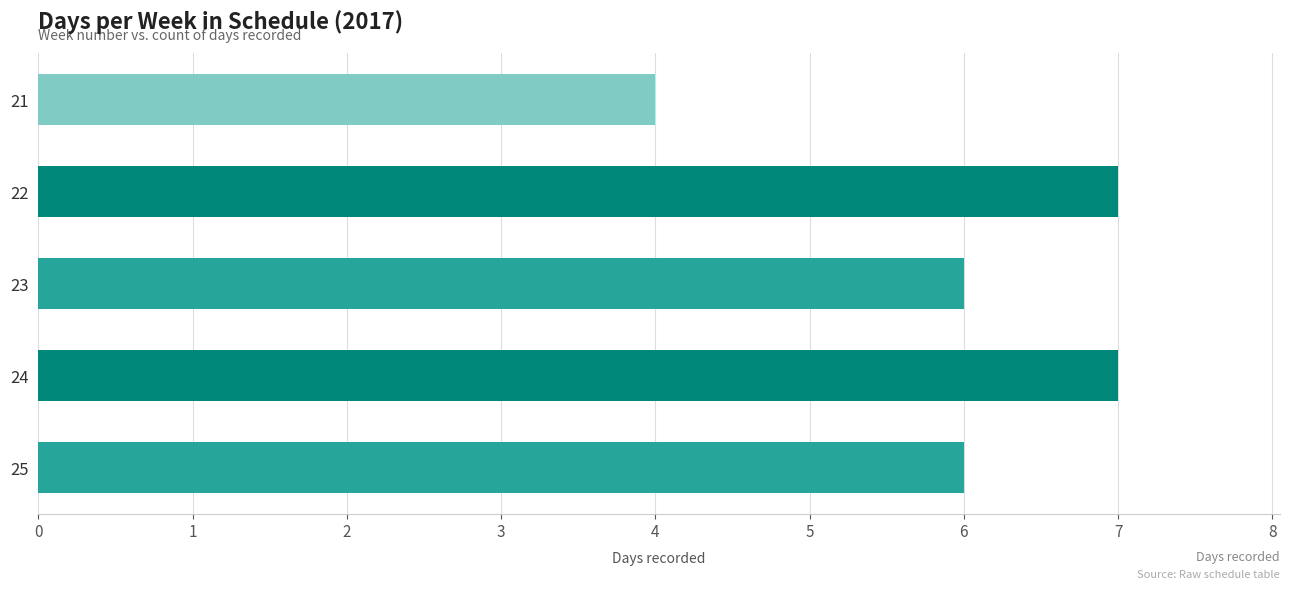

True or false: the data shows 6 at 23.

True